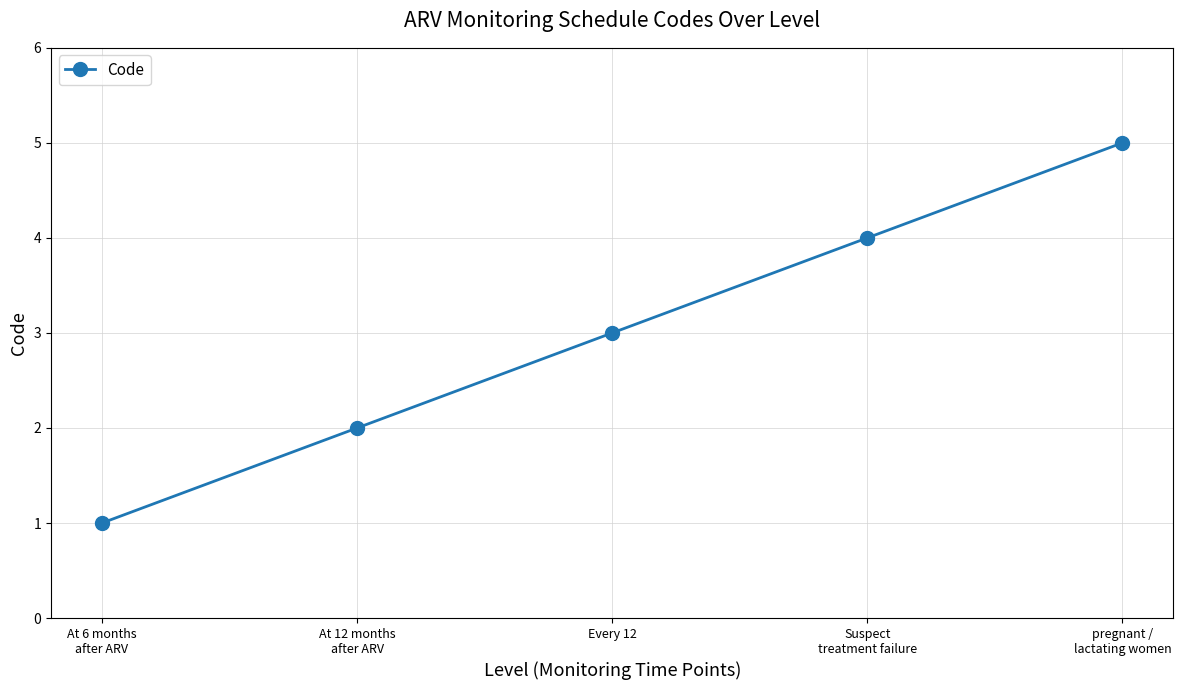

What is the approximate value at Every 12?

3